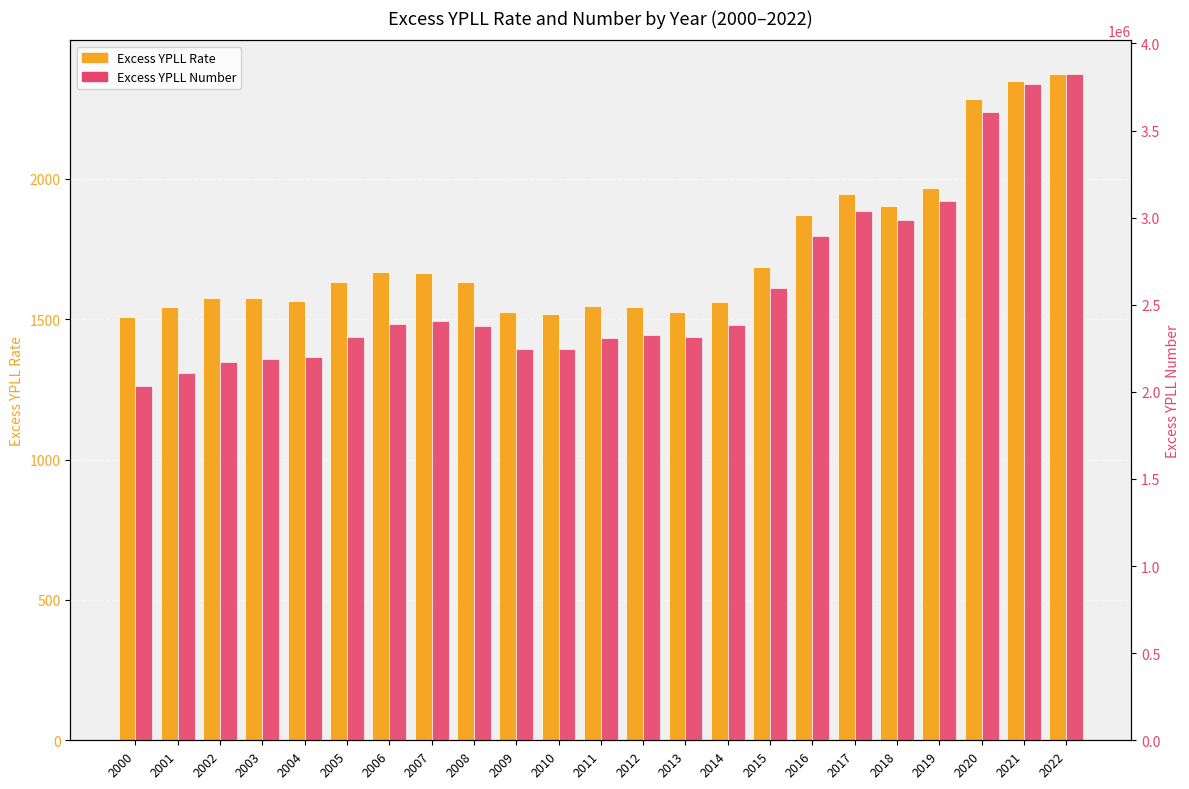

Is it true that Excess YPLL Rate equals 1632.4 at 2005?

True